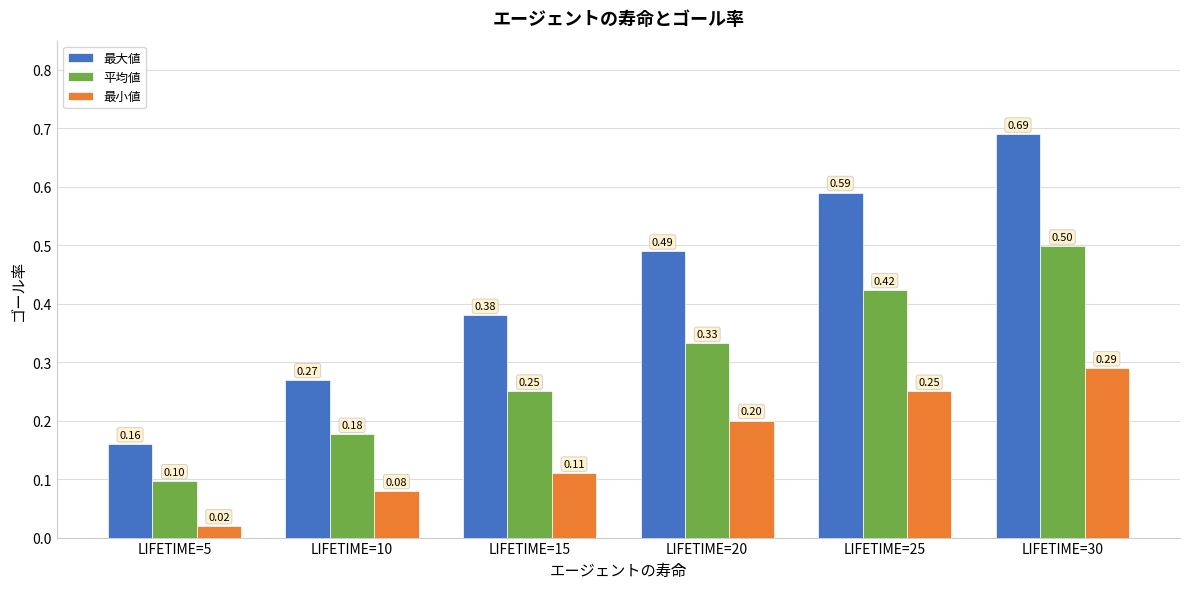

Between LIFETIME=10 and LIFETIME=25, which series saw the biggest shift?

最大値